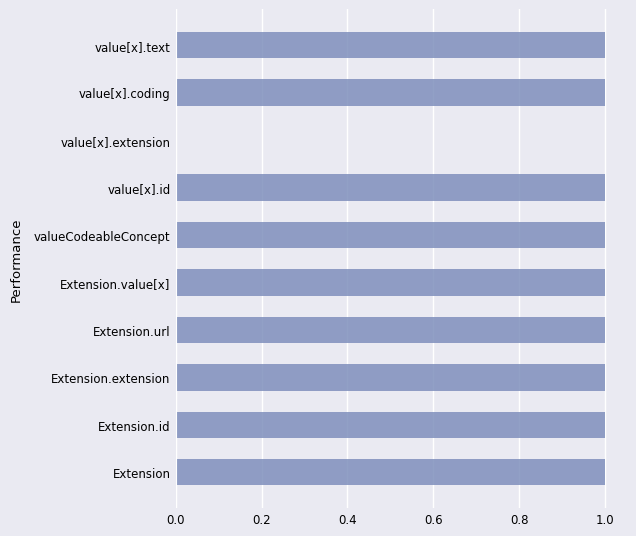

Approximately how many times larger is the value at Extension.value[x] compared to valueCodeableConcept?

1.0